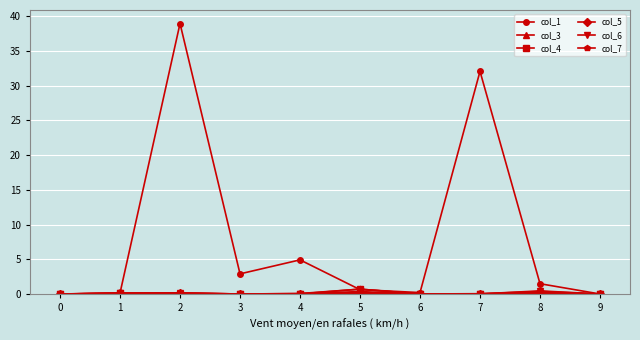

What is the maximum value shown in the chart?

38.9